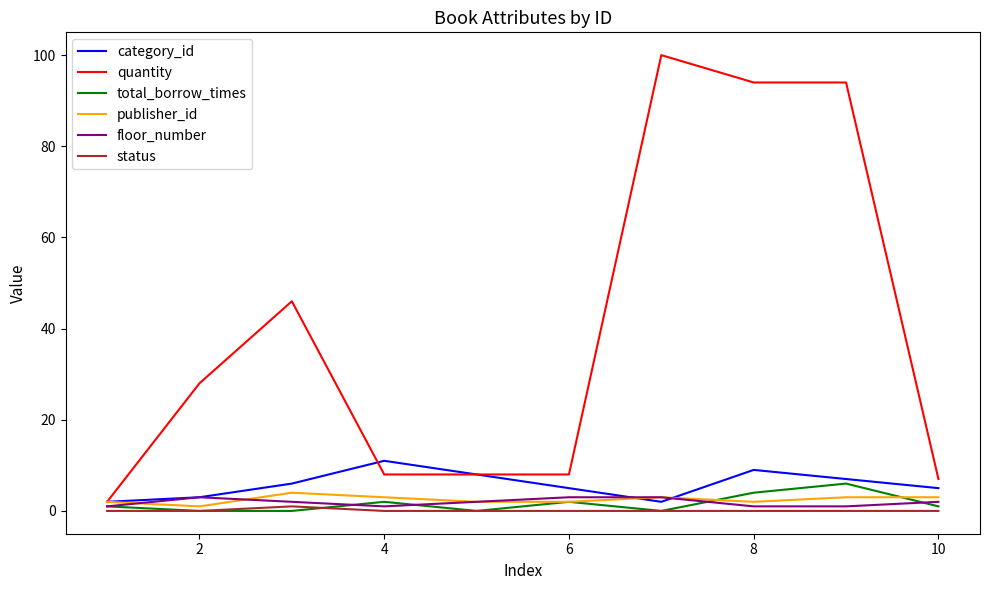

Which series has the largest total across all categories?

quantity